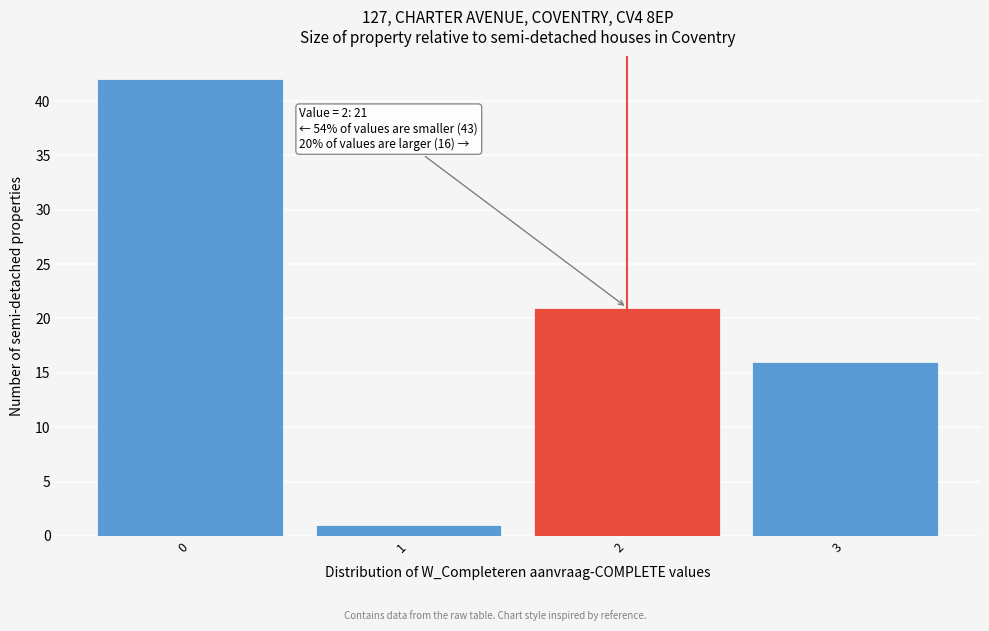

Over which range of the x-axis is the bar tallest?

-0.5 to 0.5